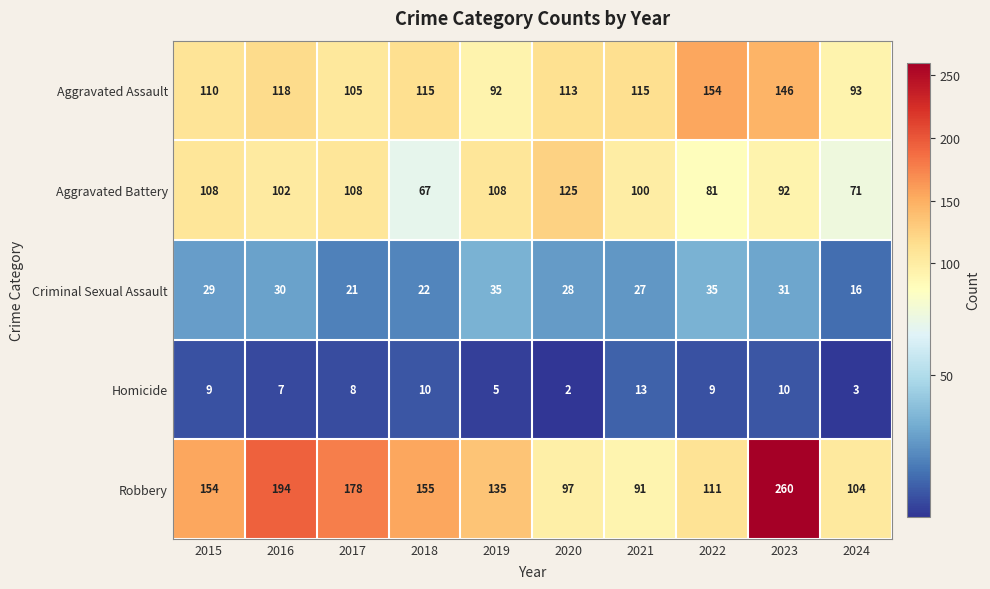

What is the smallest value displayed?

2